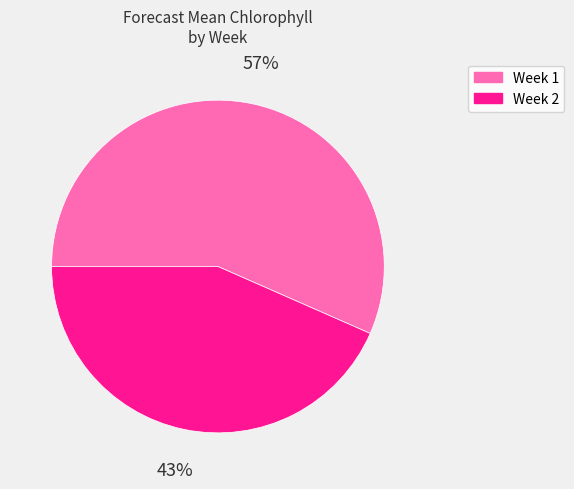

To the nearest percent, what is the average slice percentage?

50%